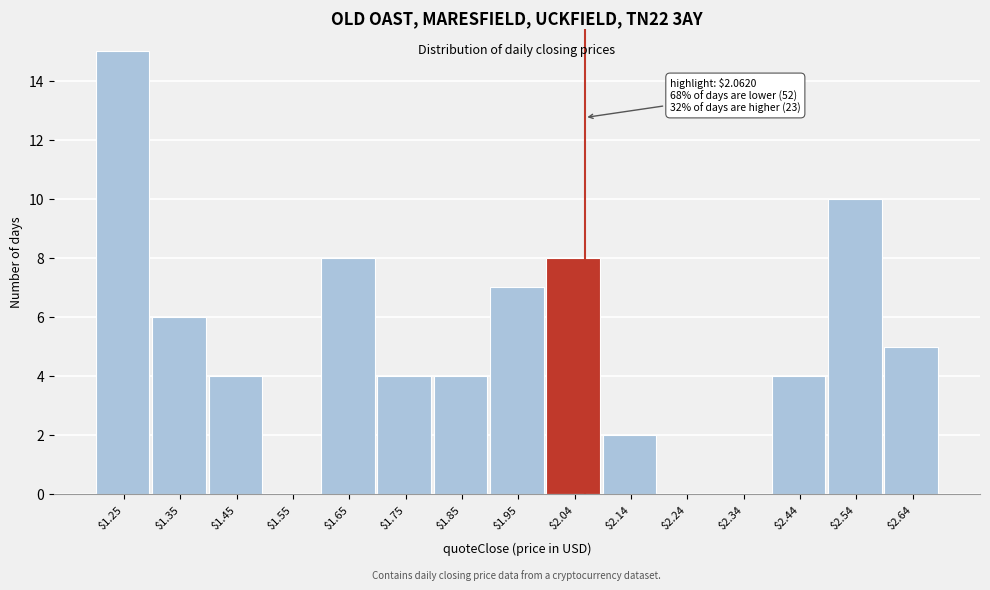

Which range on the x-axis has the tallest bar?

1.20 to 1.30